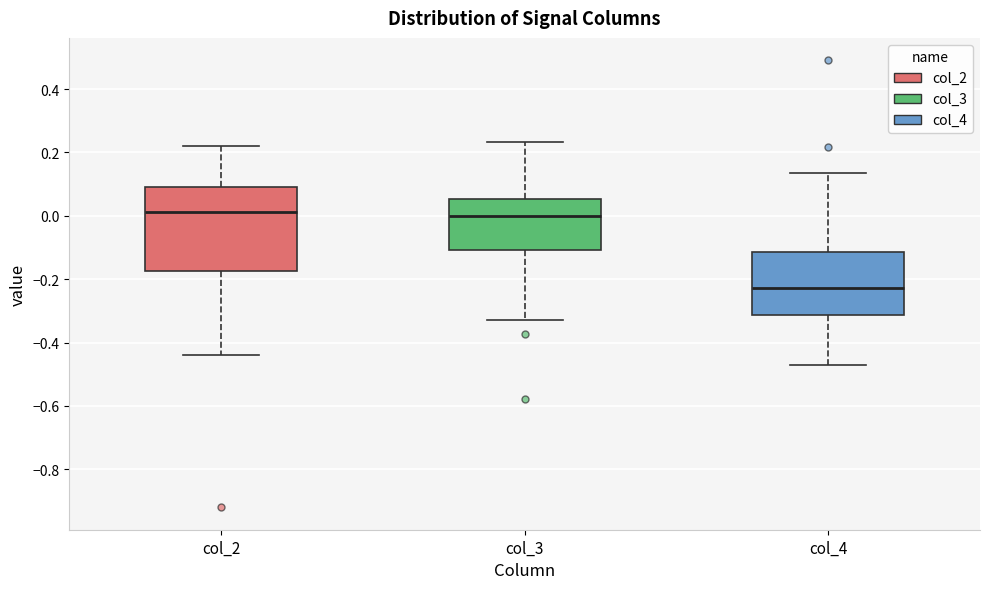

Which box is the tallest, from its lower edge to its upper edge?

col_2